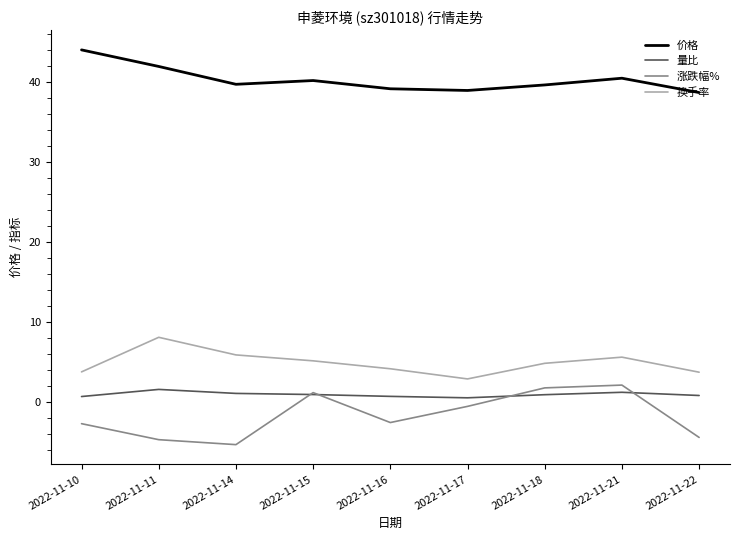

What is the minimum value for 涨跌幅%?

-5.3